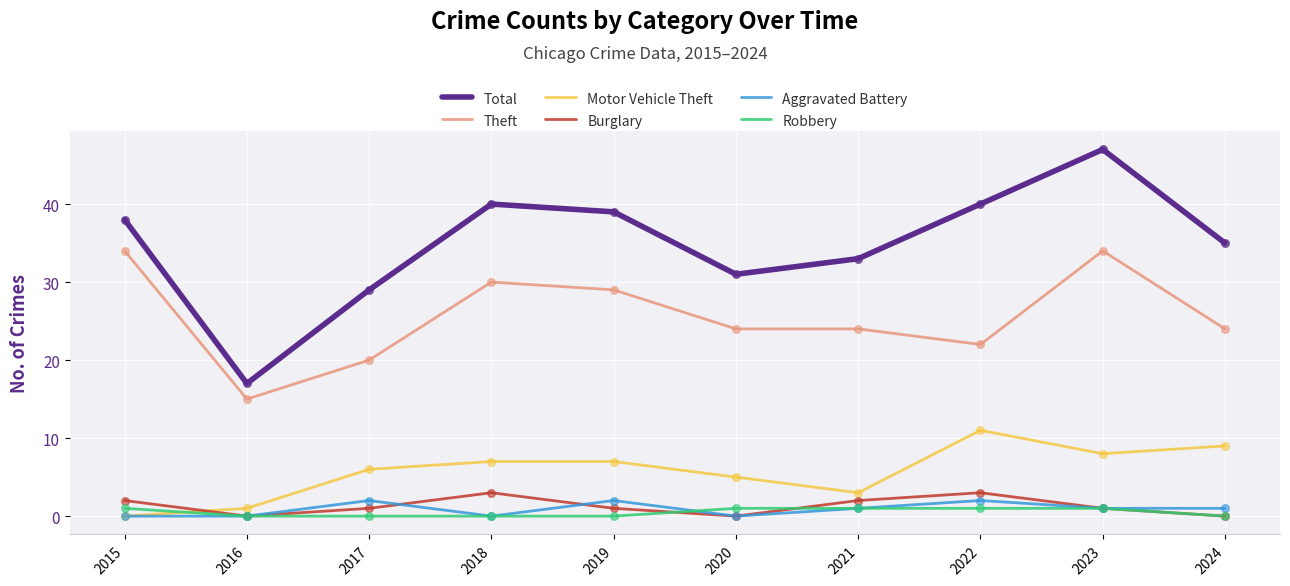

What is the total value across all series at 2017?

58